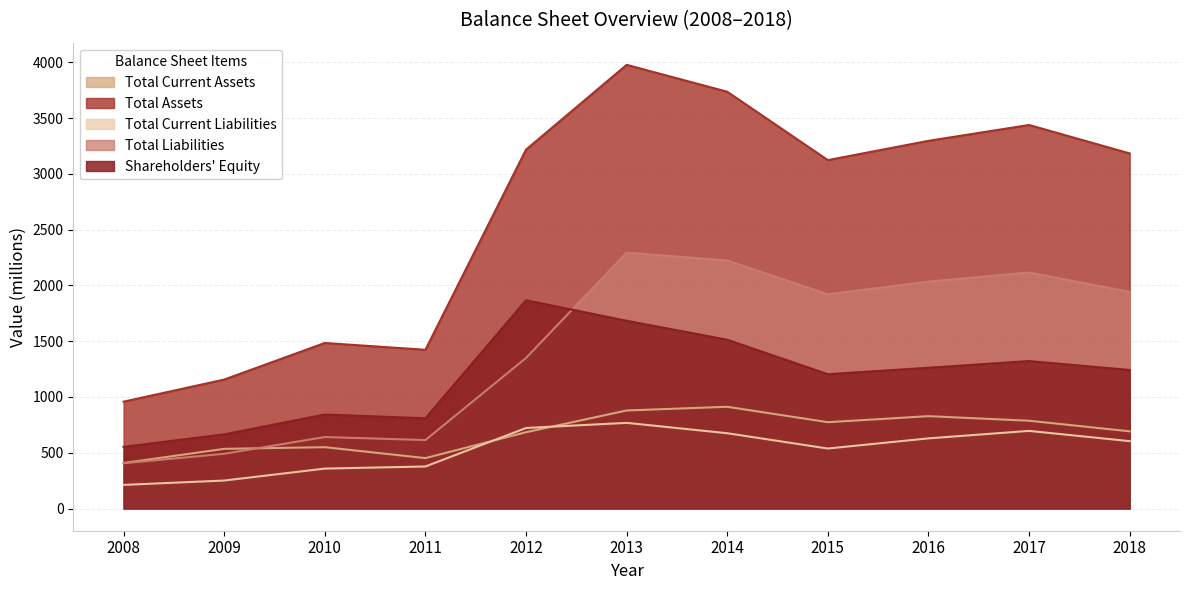

At which category does Total Current Liabilities reach its first local valley?

2015